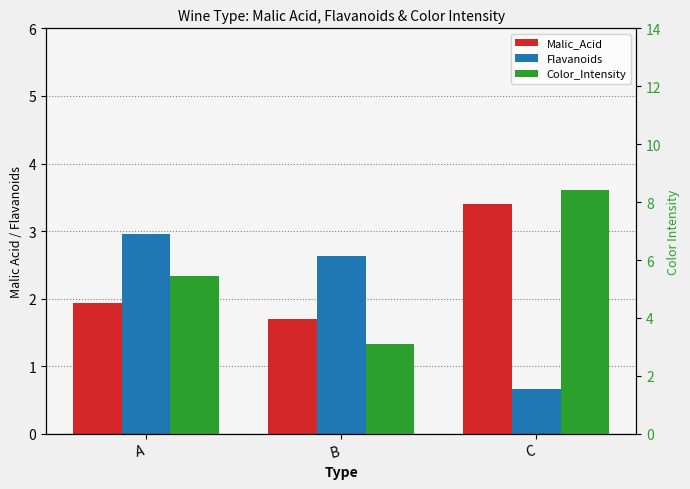

Which series has the largest total across all categories?

Color_Intensity